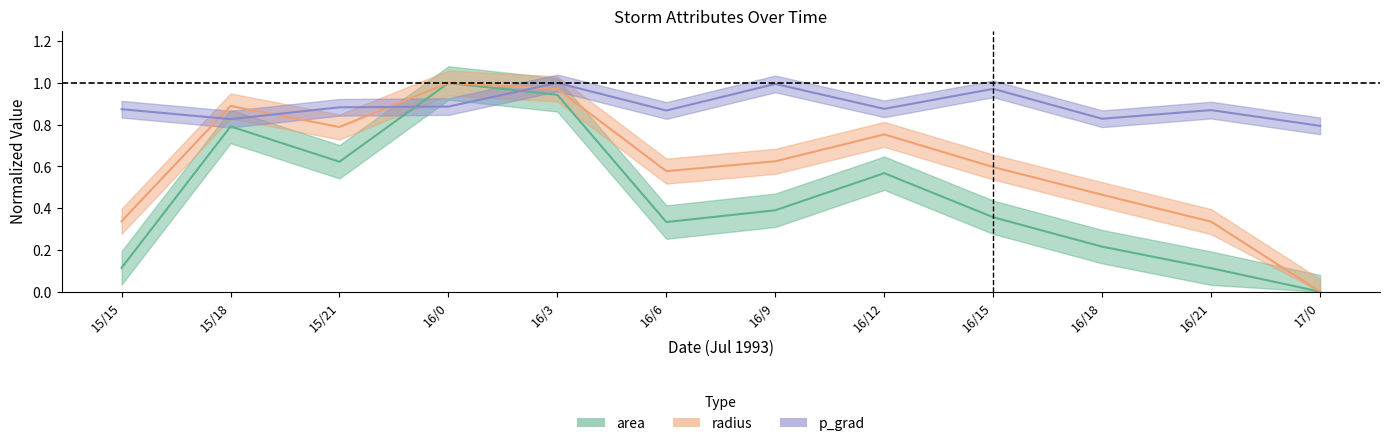

What is the label of the 11th point from the right?

15/18